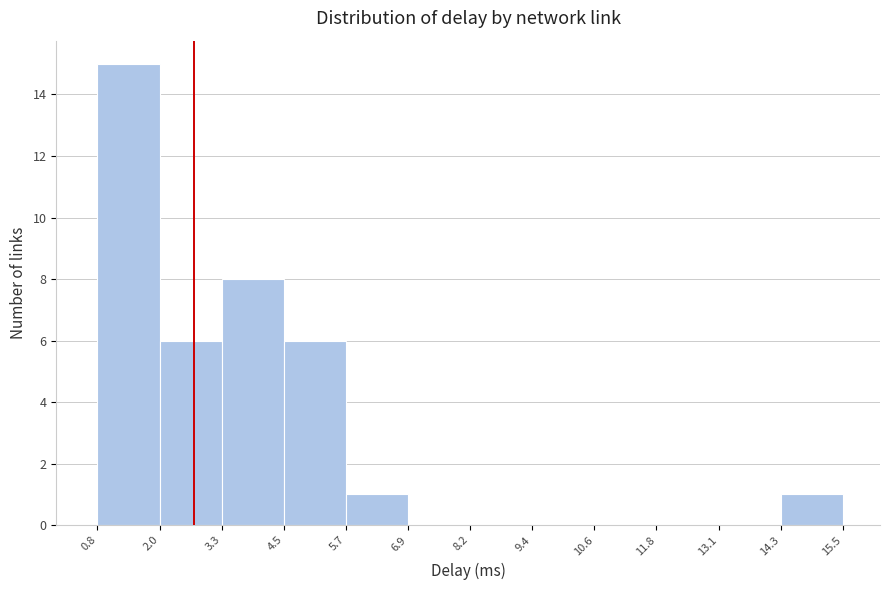

Reading left to right, list every bar in this chart as the range it spans on the x-axis followed by its height. The values are not printed on the chart, so give them approximately, as read against the axis.

0.8 to 2.0: 15
2.0 to 3.3: 6
3.3 to 4.5: 8
4.5 to 5.7: 6
5.7 to 6.9: 1
6.9 to 8.2: 0
8.2 to 9.4: 0
9.4 to 10.6: 0
10.6 to 11.8: 0
11.8 to 13.1: 0
13.1 to 14.3: 0
14.3 to 15.5: 1